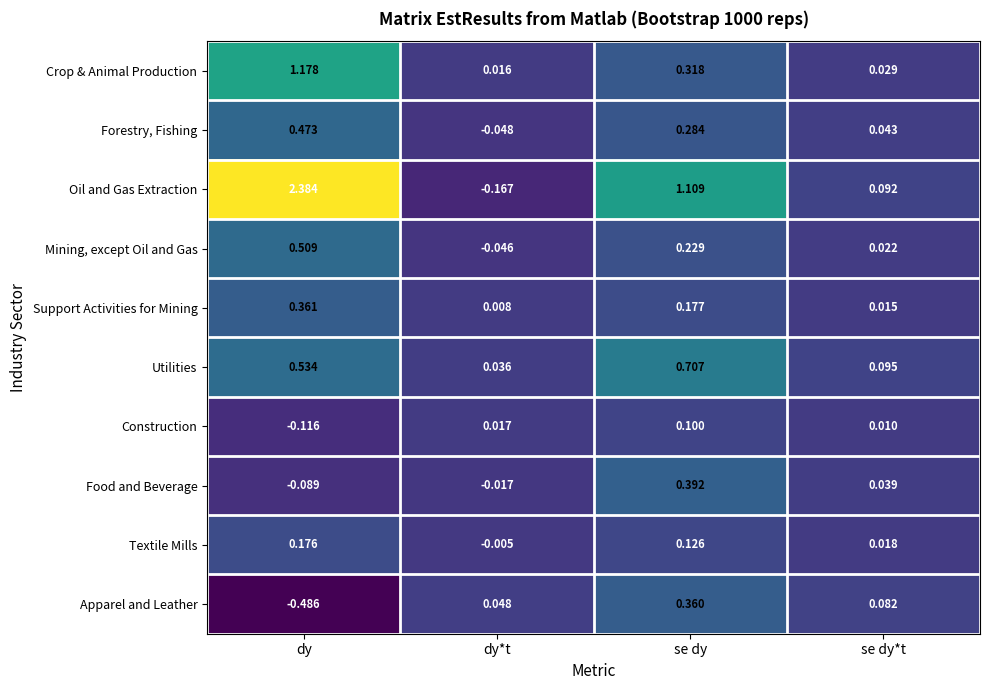

At which category does the chart reach its minimum across all series?

dy